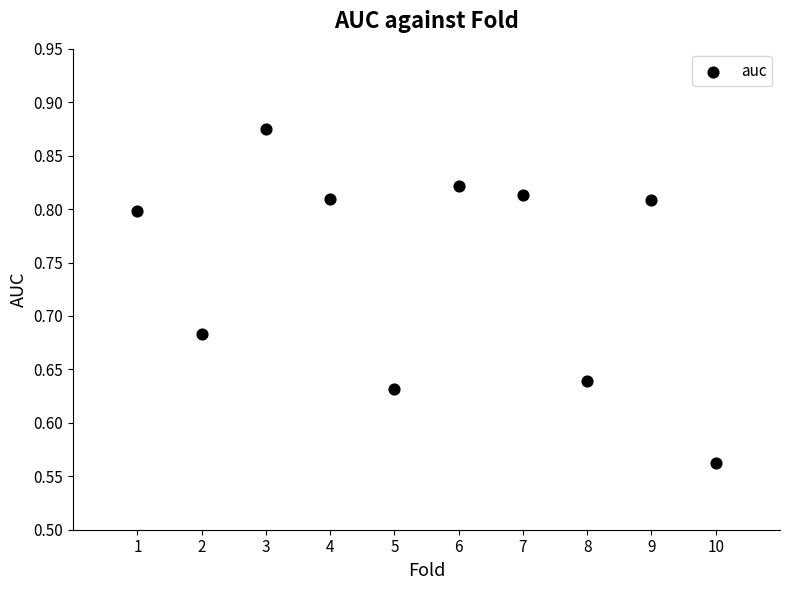

What is the range of X values (max minus min)?

9.0